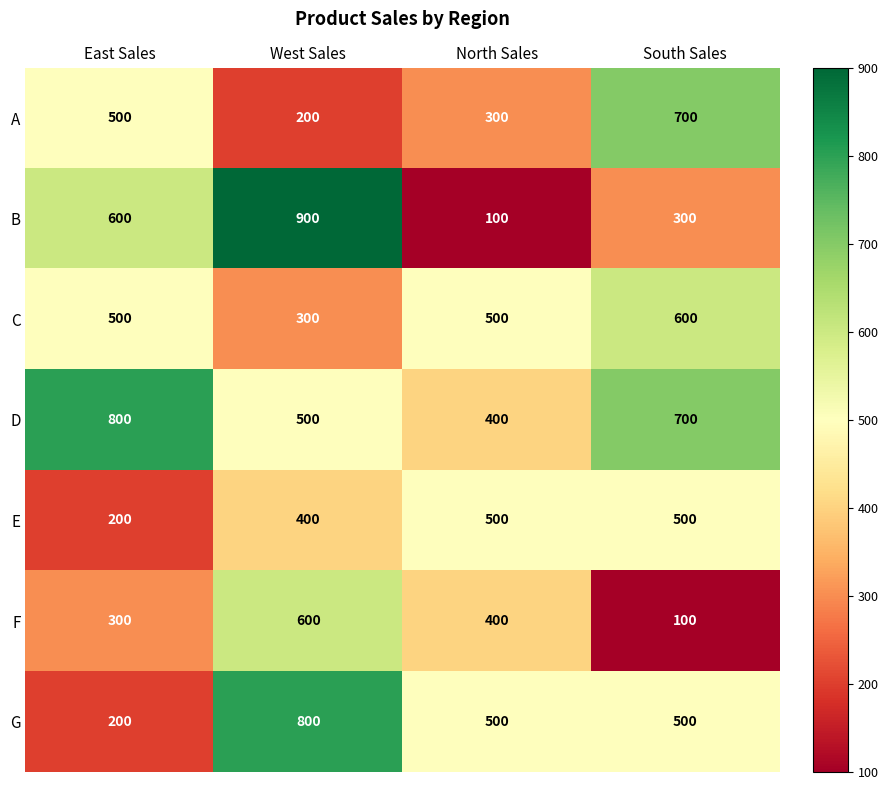

Which series has the largest total across all categories?

D